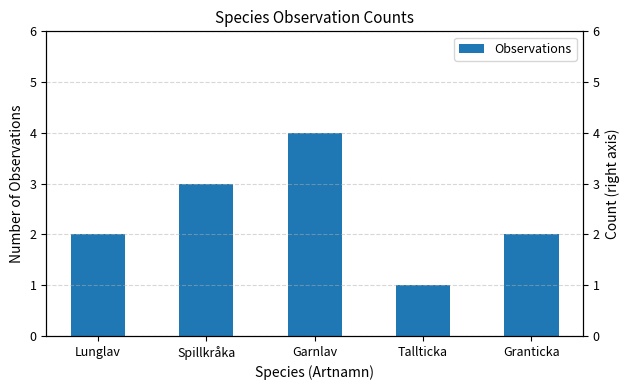

What is the ratio of the value at Spillkråka to the value at Garnlav?

0.8